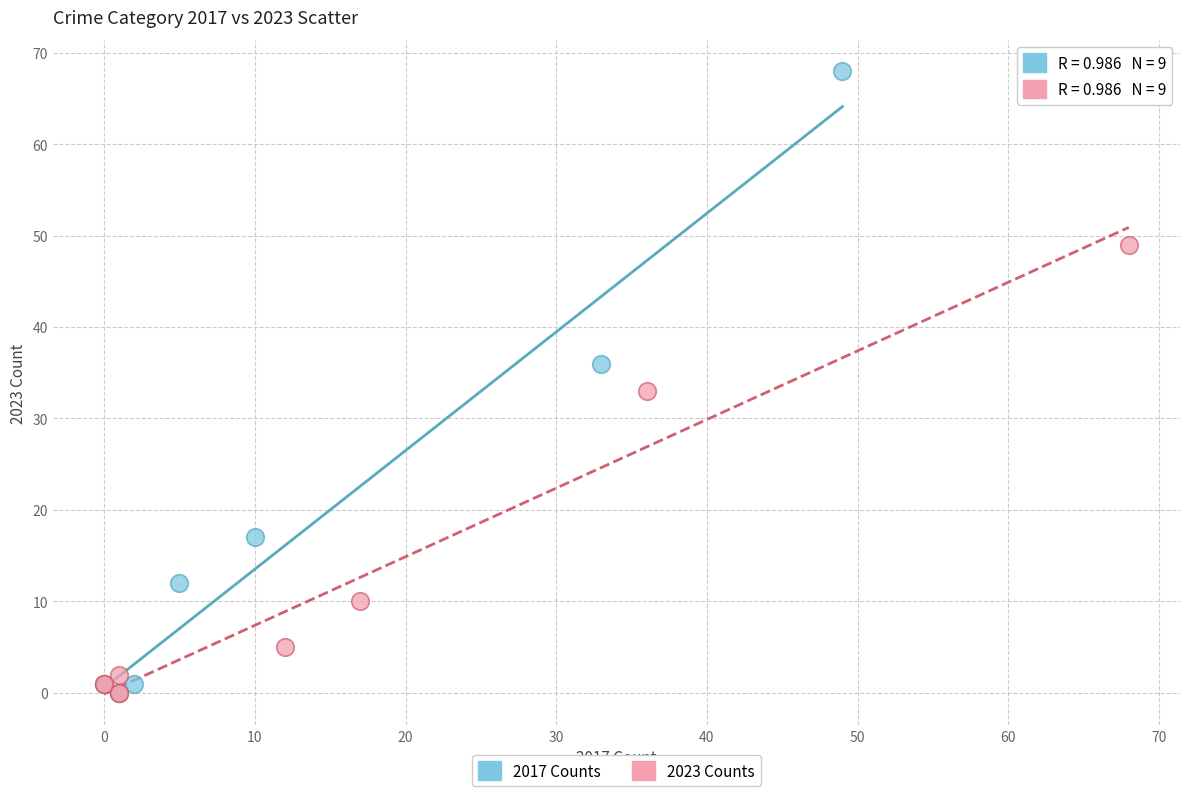

Which series contains the highest Y value?

2017 Counts